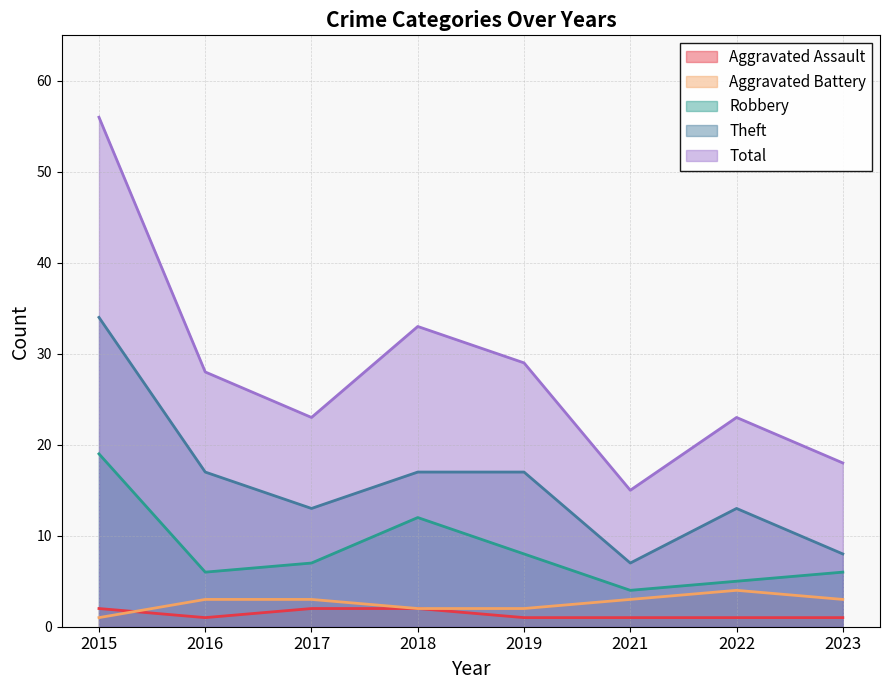

Between which two adjacent categories do Aggravated Battery and Aggravated Assault first intersect?

2015 and 2016